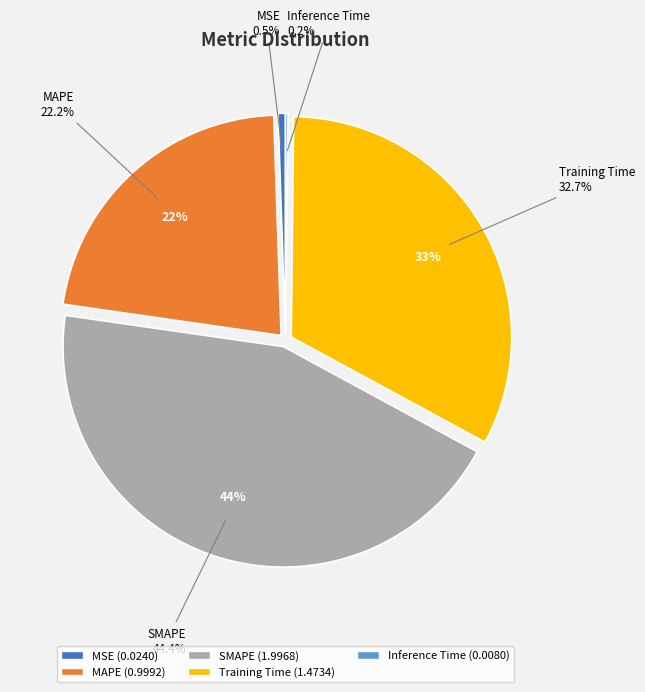

The MSE slice represents 1% of the pie. True or false?

True